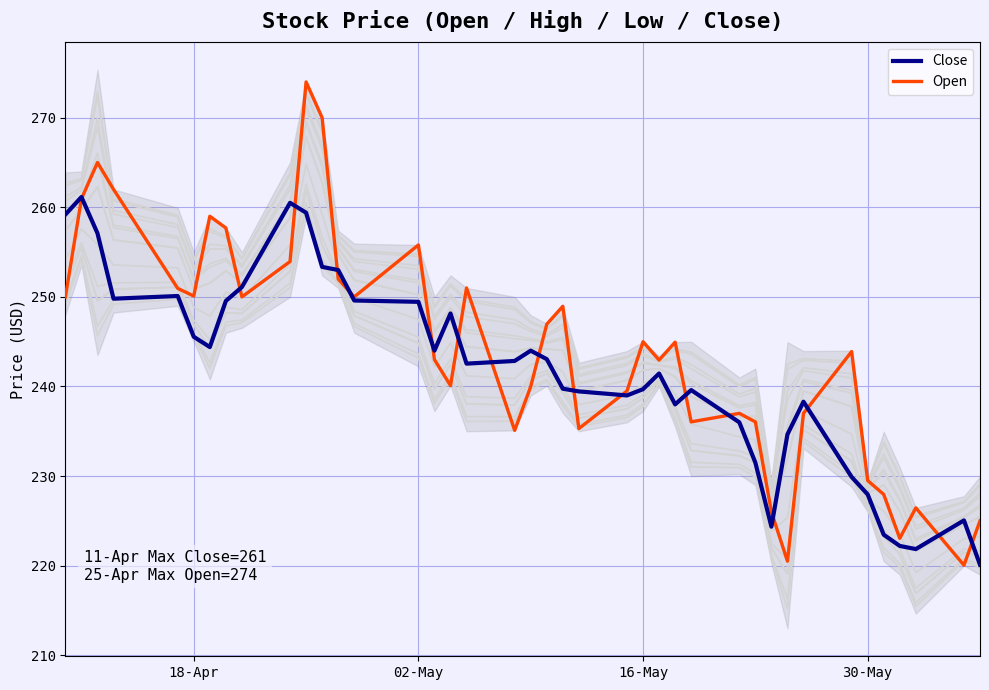

What is the maximum value for Open?

274.0